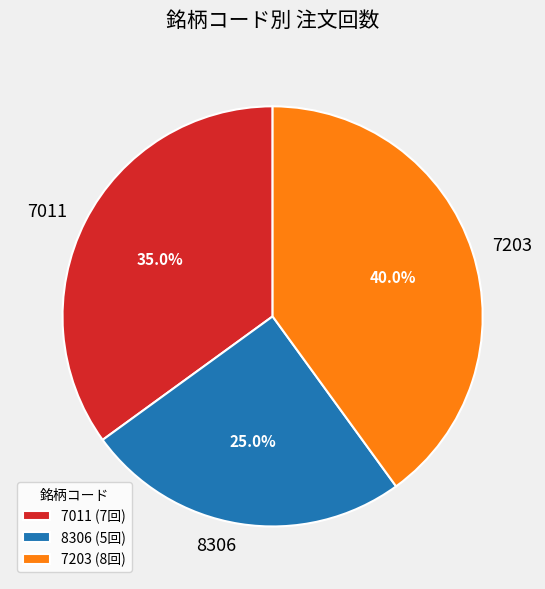

What is the ratio of the value at 7011 to the value at 7203?

0.9